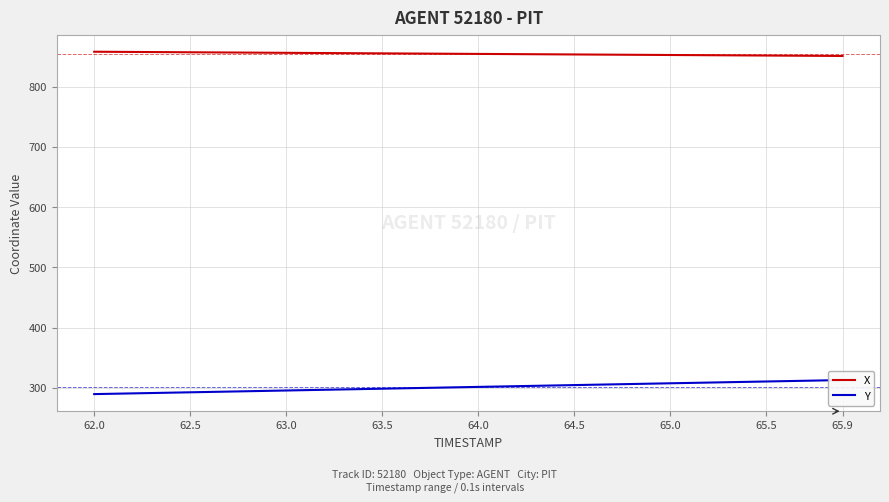

True or false: X has a value of 1281.0 at 65.9.

False